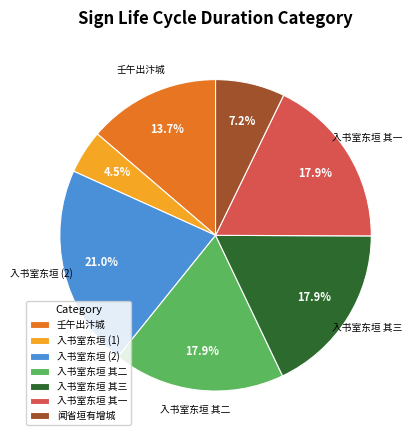

How much of the chart is everything except 壬午出汴城?

86.3%